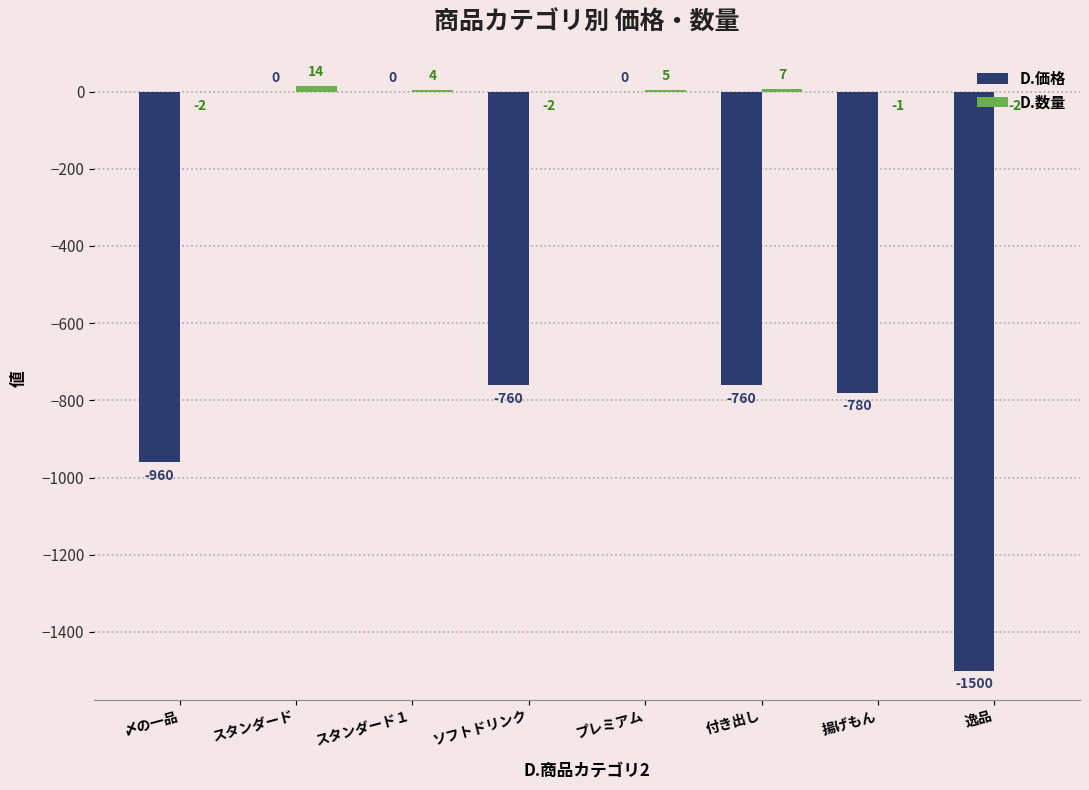

Which label corresponds to the largest value in the chart?

スタンダード